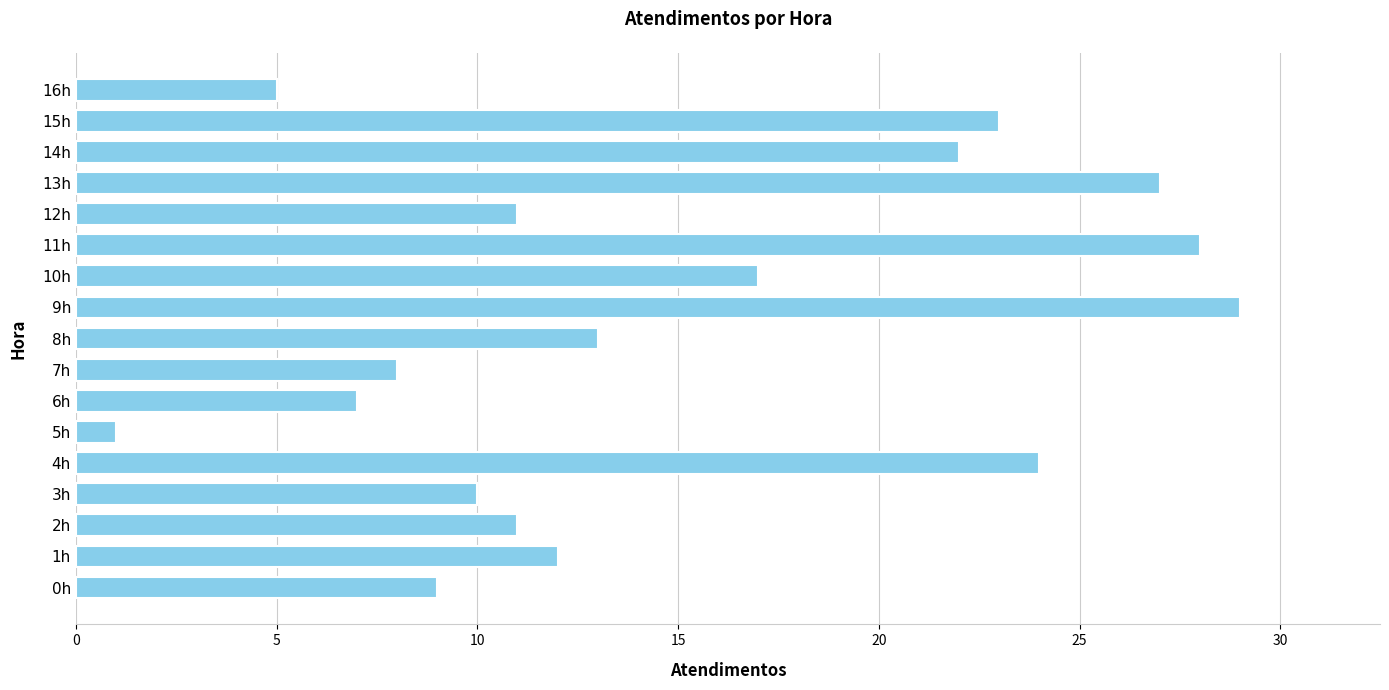

What is the greatest value displayed?

29